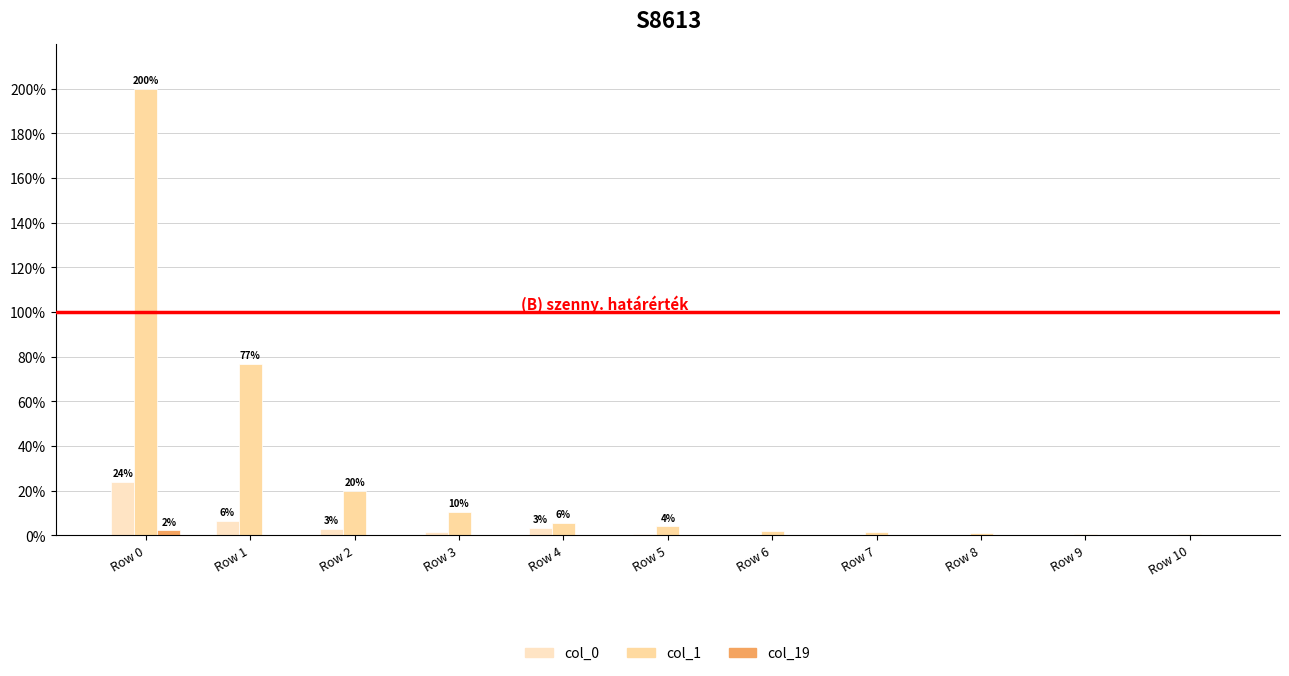

Reading left to right, extract all data points from this chart.

col_0: Row 0=23.8	Row 1=6.4	Row 2=2.8	Row 3=1.4	Row 4=3.5	Row 5=0.7	Row 6=0.3	Row 7=0.3	Row 8=0.3	Row 9=0.2	Row 10=0.1
col_1: Row 0=200.0	Row 1=76.9	Row 2=19.9	Row 3=10.4	Row 4=5.7	Row 5=4.0	Row 6=2.0	Row 7=1.6	Row 8=1.0	Row 9=0.7	Row 10=0.7
col_19: Row 0=2.3	Row 1=0.1	Row 2=0.1	Row 3=0.1	Row 4=0.1	Row 5=0.1	Row 6=0.2	Row 7=0.1	Row 8=0.2	Row 9=0.2	Row 10=0.3